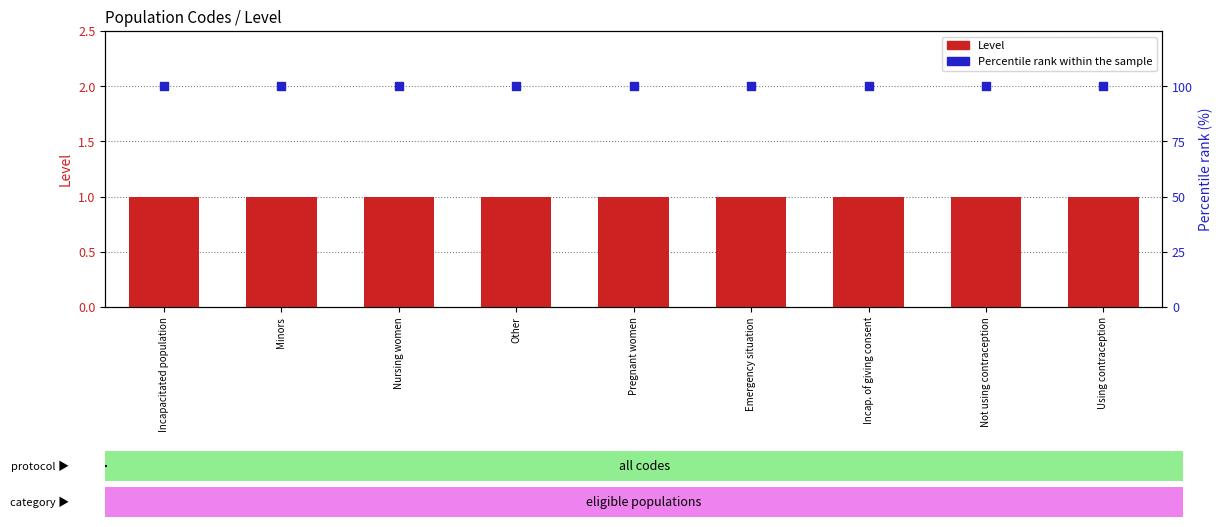

Which series has the largest Y range (max minus min)?

Level